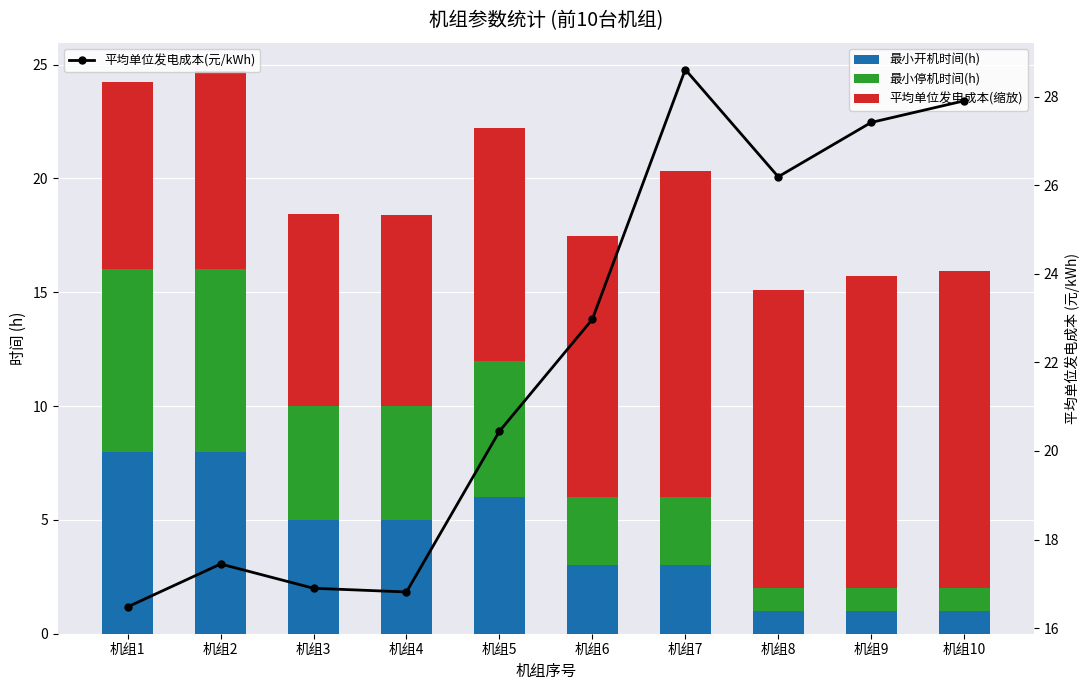

At how many categories does at least one series exceed 27?

3